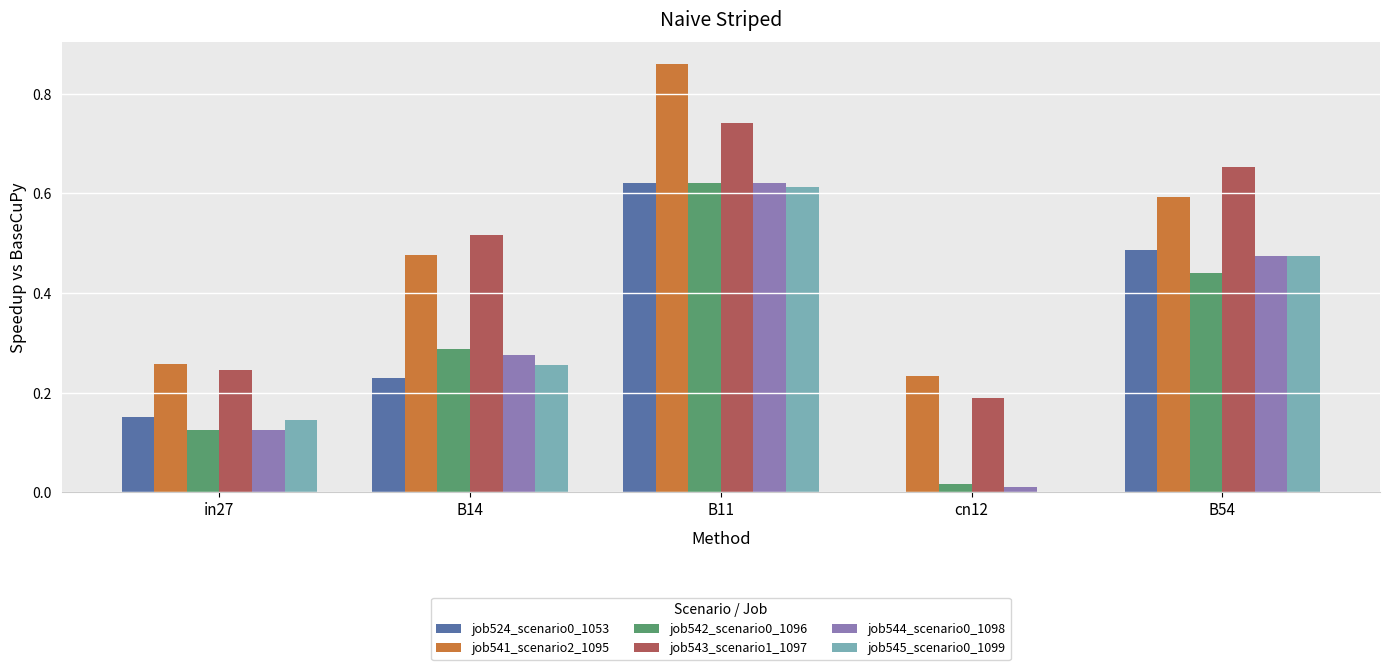

What is the total value across all series at B14?

2.0